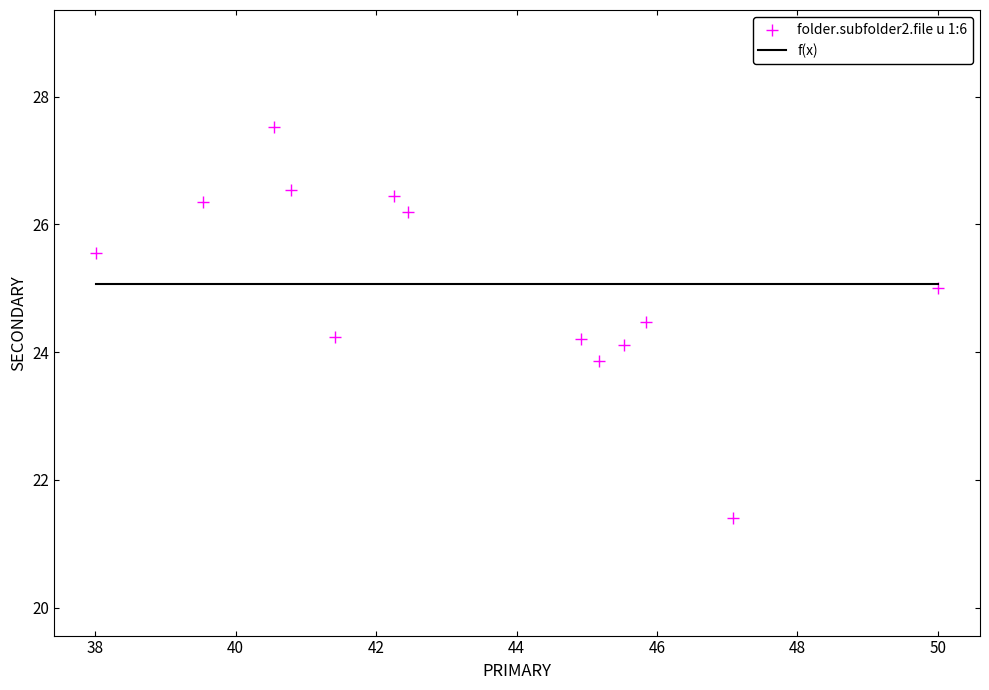

What is the range of Y values (max minus min)?

6.1